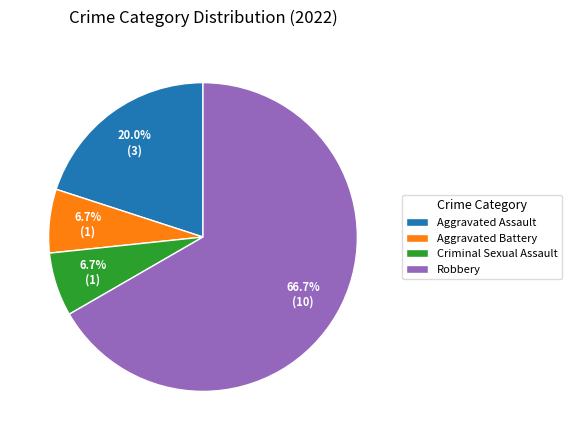

To the nearest percent, what is the average slice percentage?

25%